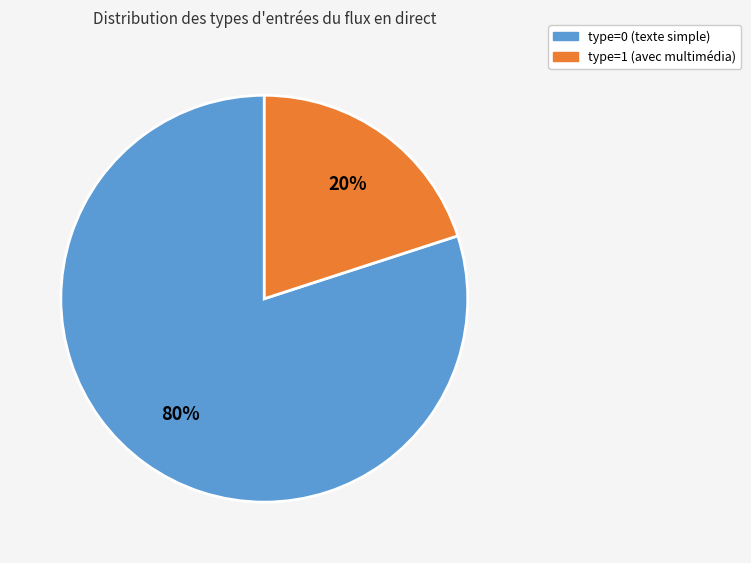

To the nearest percent, what is the difference between the largest and smallest slice percentages?

60%